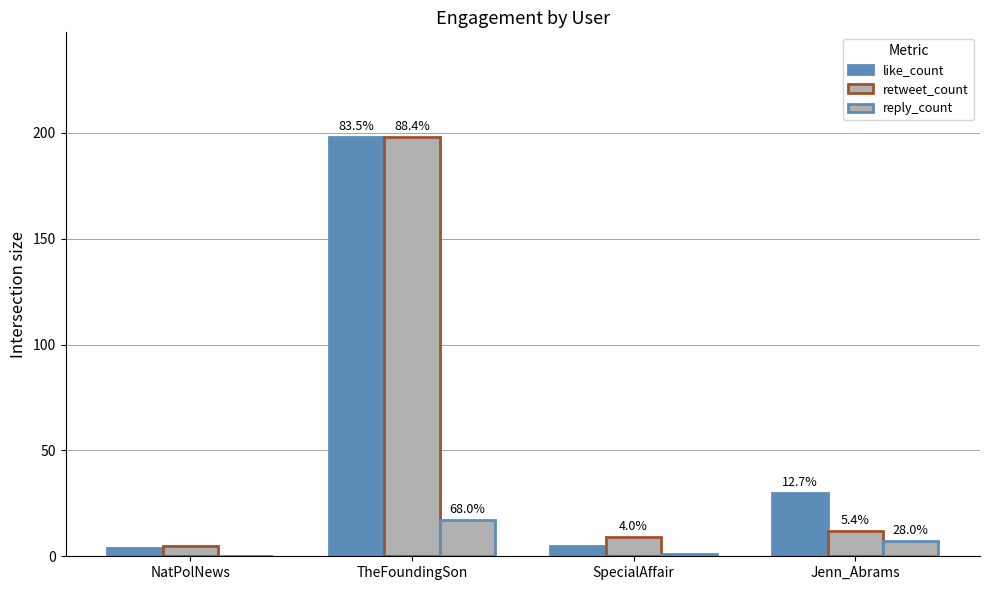

What is the value of the like_count bar at the 4th from the left?

30